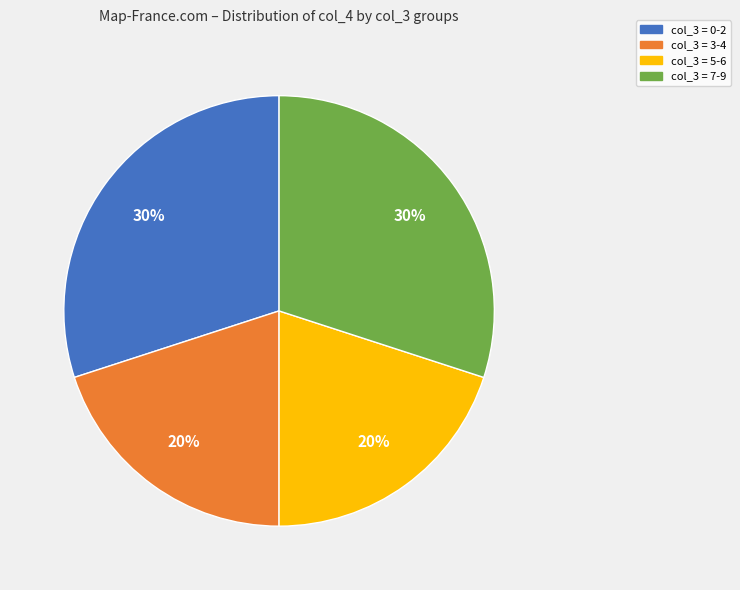

How many slices are in this pie chart?

4